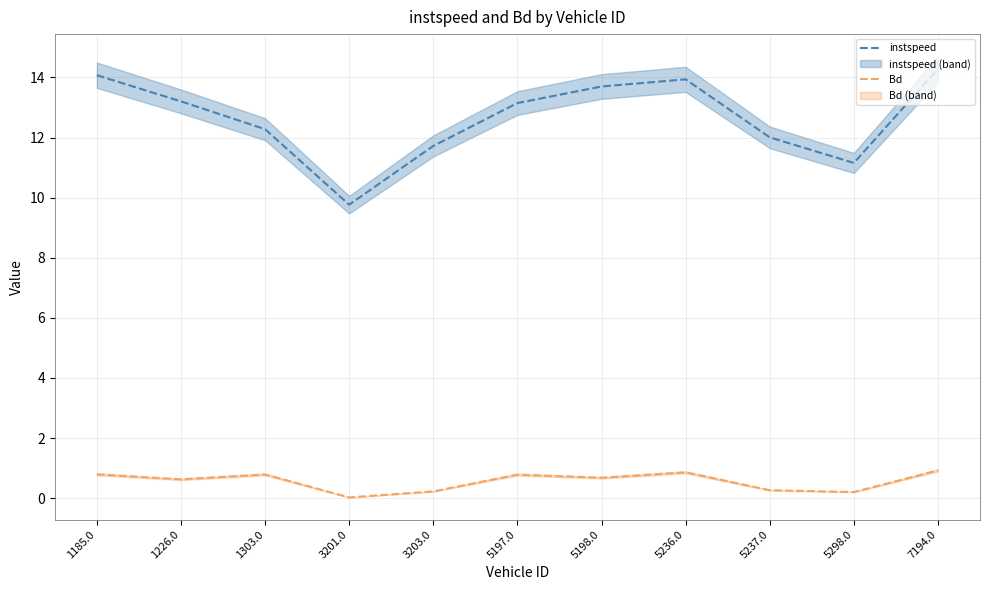

Which category has the highest value in the Bd series?

7194.0